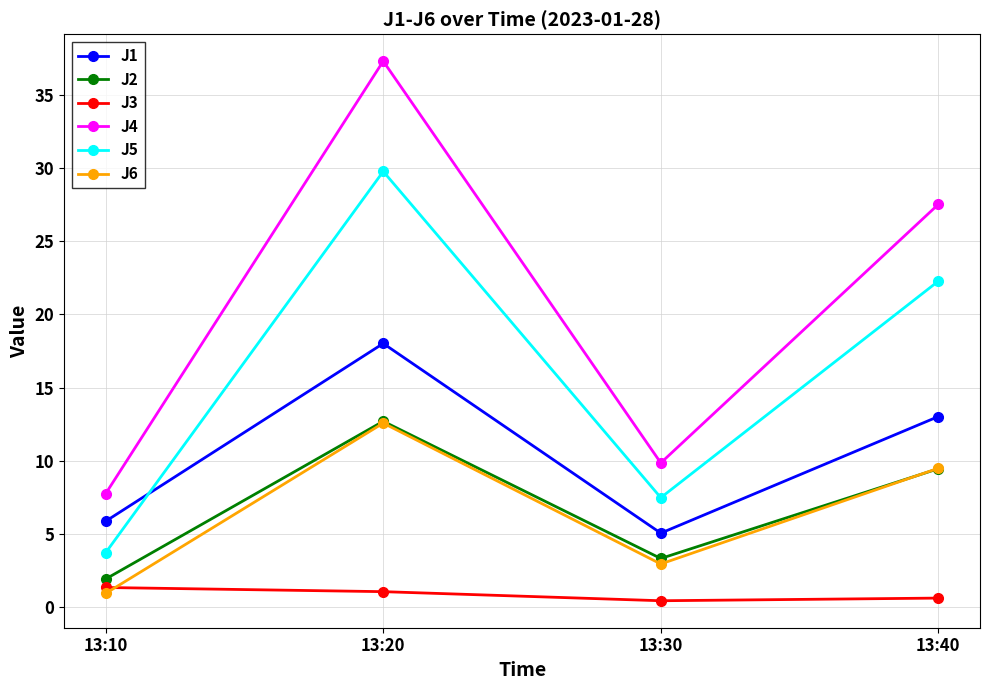

Is it true that J4 equals 9.9 at 13:30?

True